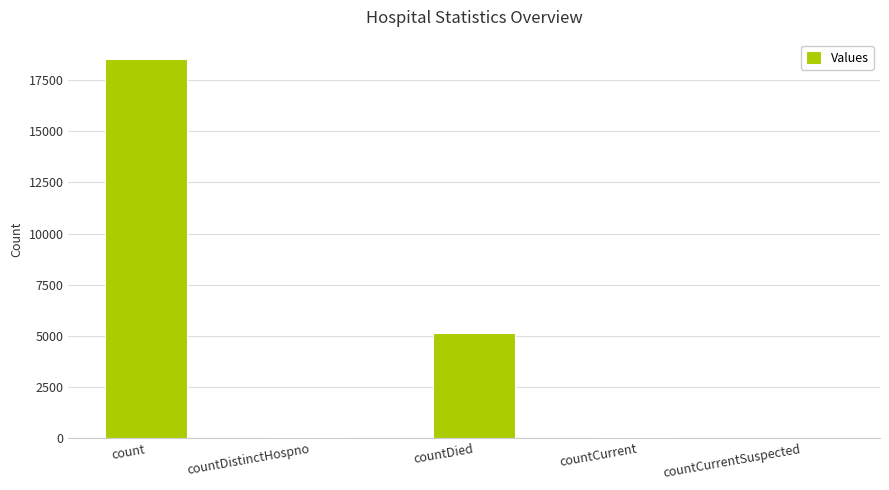

What is the maximum value shown in the chart?

18547